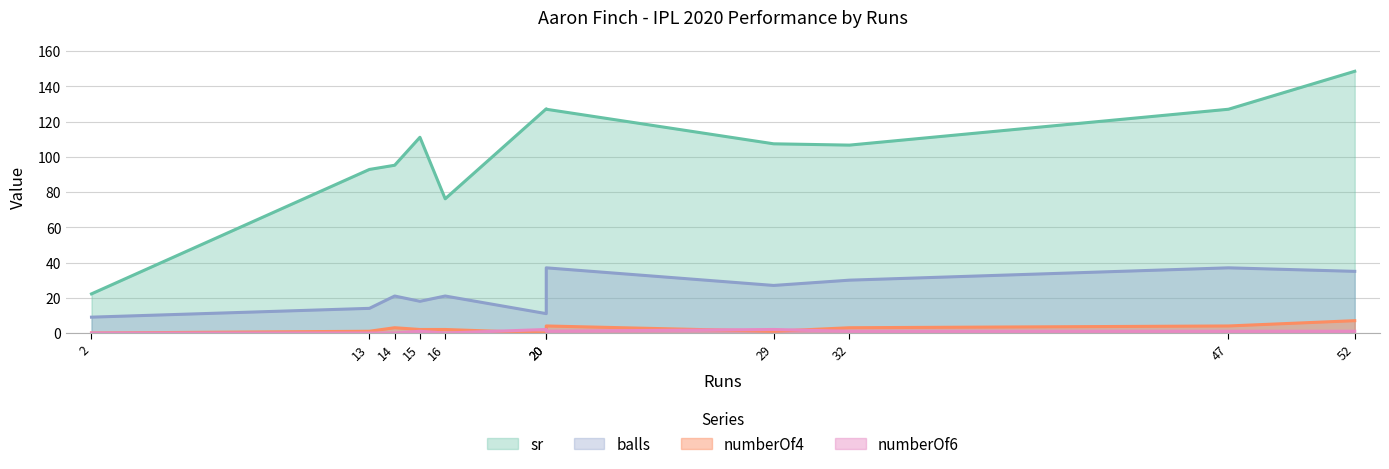

What is the sum of all numberOf4 values?

27.0